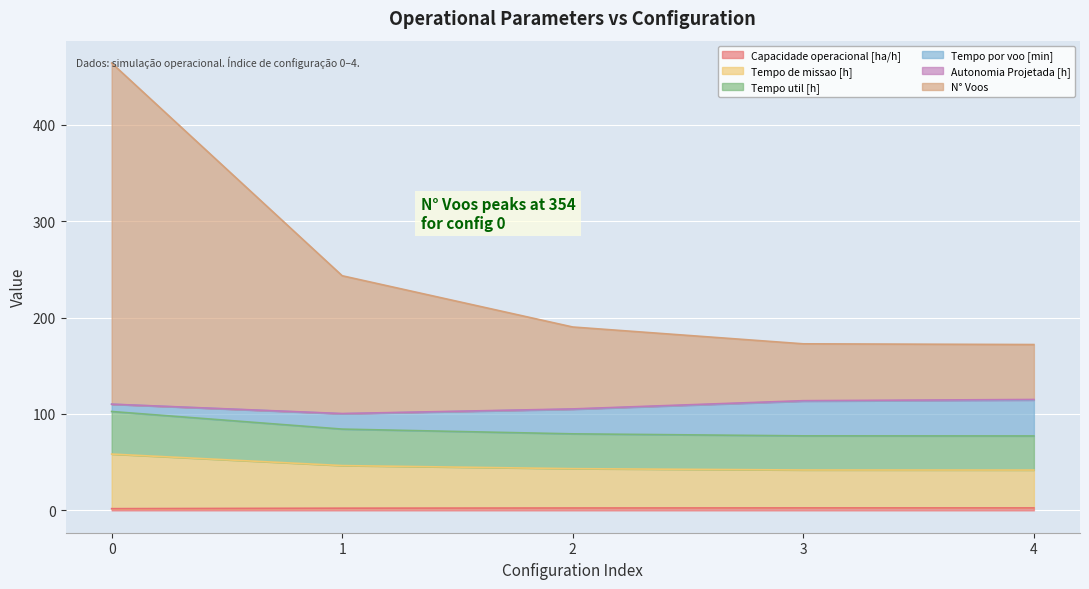

Does the chart display data point markers on the line(s)?

No